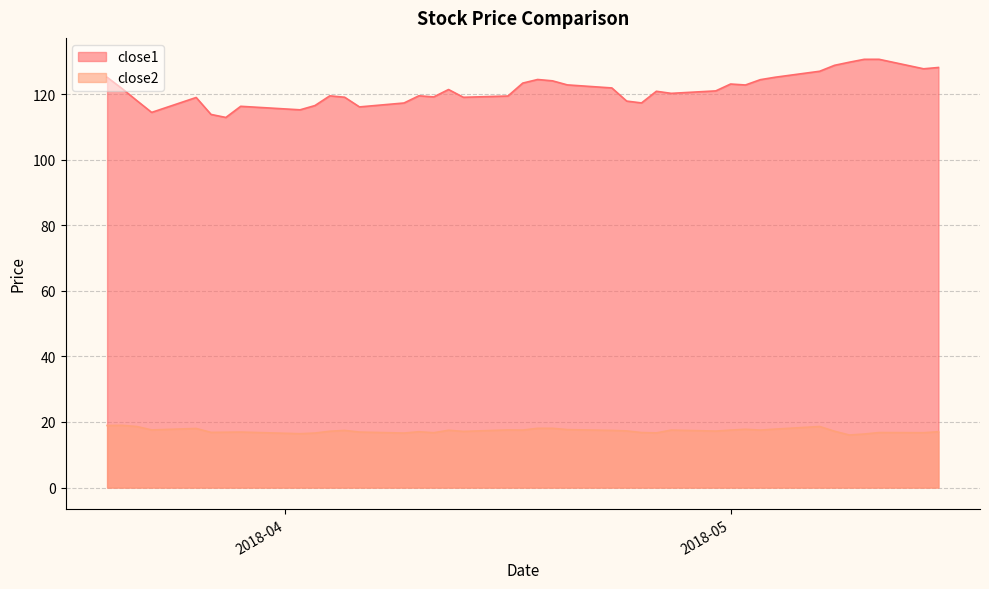

What is the difference between the highest and lowest values at 2018-04-30?

103.8